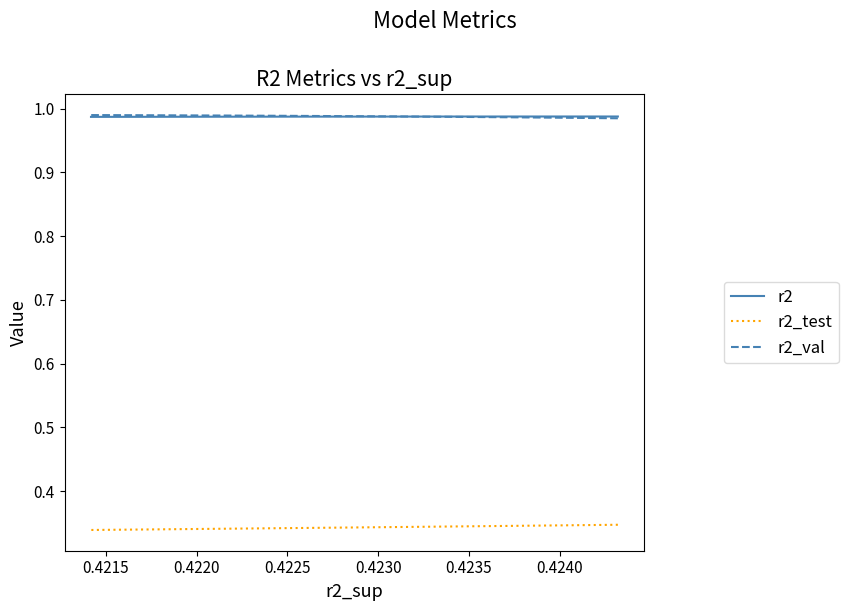

Count the number of categories in the chart.

10